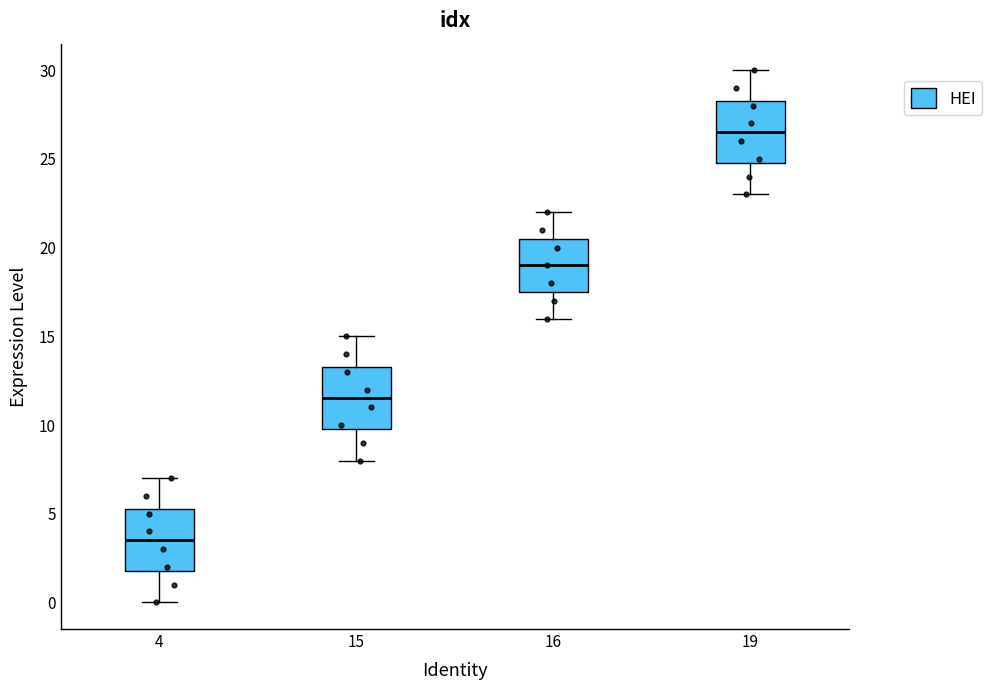

Where does the median line of the box at x = 15 sit on the y-axis? The values are not printed on the chart, so give them approximately, as read against the axis.

11.5